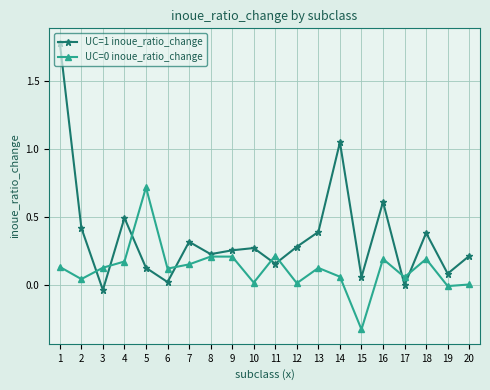

The UC=1 inoue_ratio_change series shows 0.2 at 4. True or false?

False